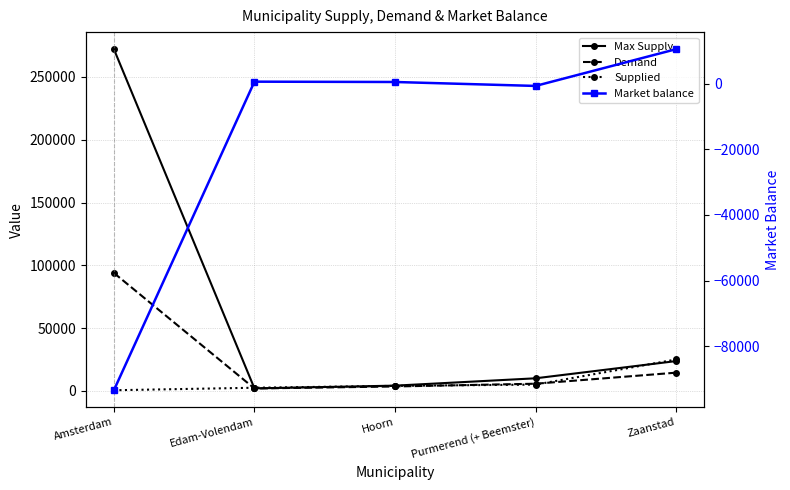

What position from the left is Edam-Volendam?

2